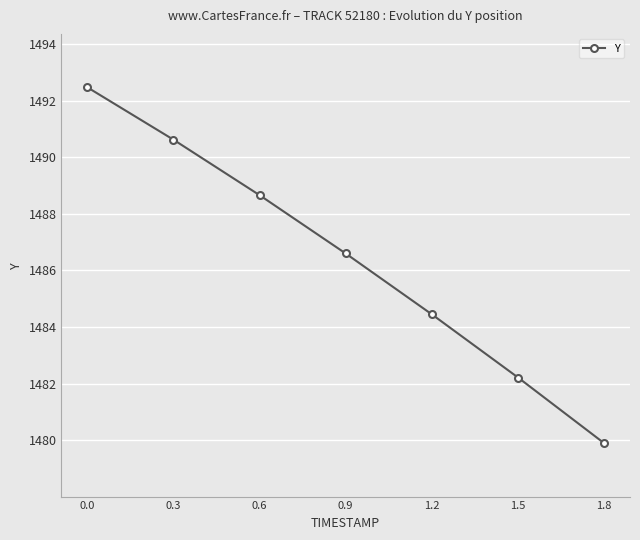

True or false: the data has more than 1 interior local peaks.

False